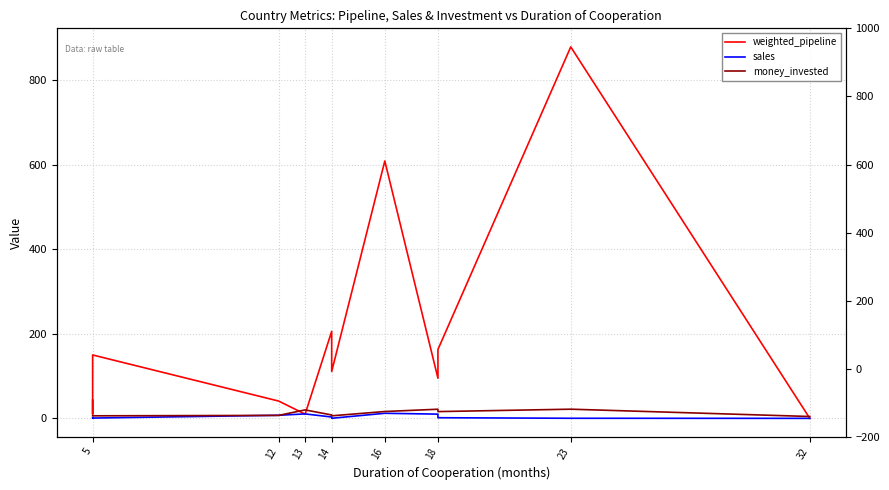

Is it true that sales equals 5.3 at 14?

False